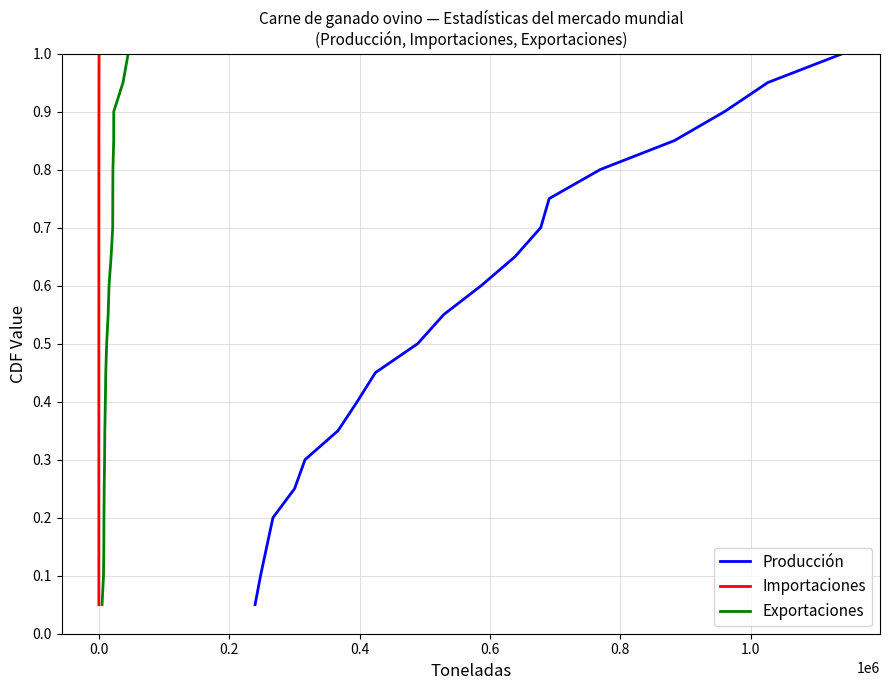

True or false: Exportaciones has more than 1 interior local peaks.

False